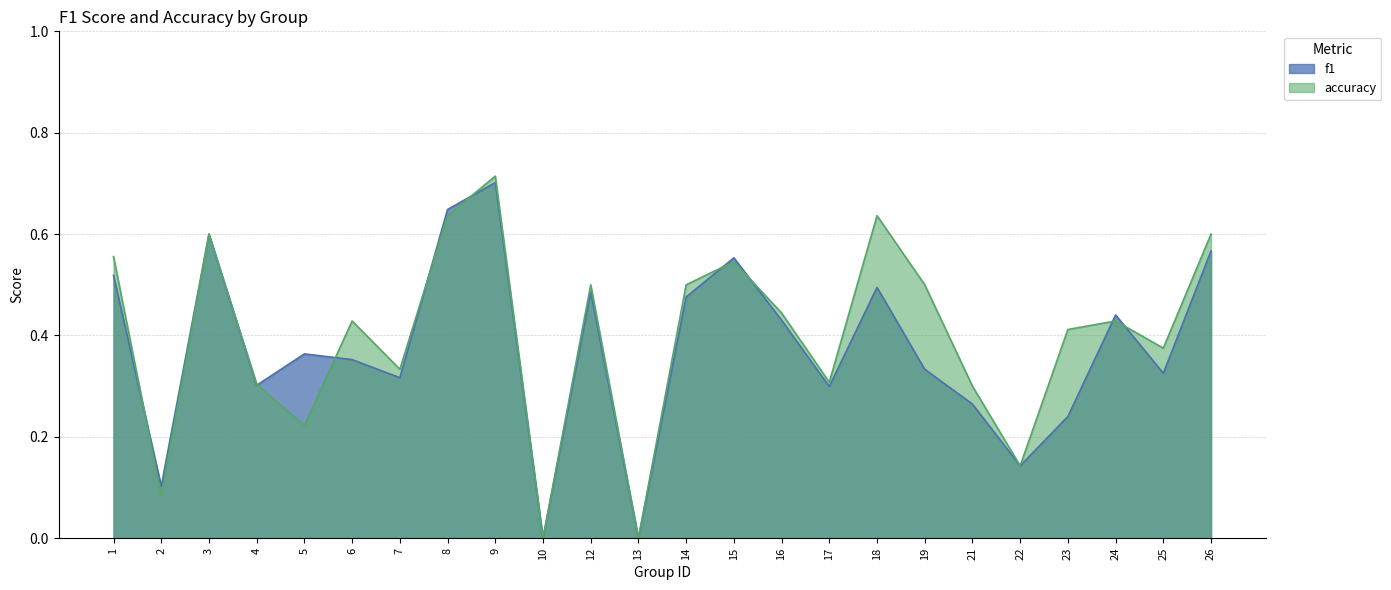

Which series ends up on top after the final intersection of f1 and accuracy?

accuracy